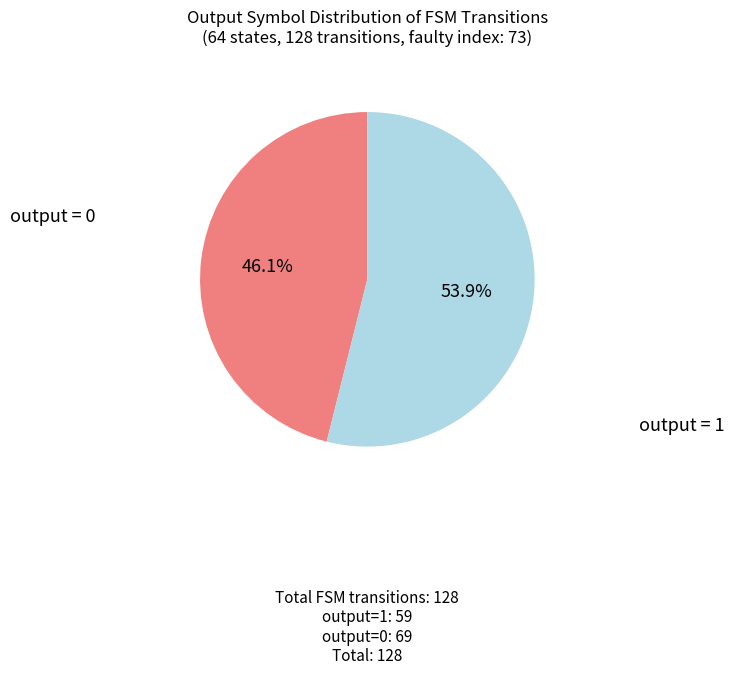

How many slices are in this pie chart?

2